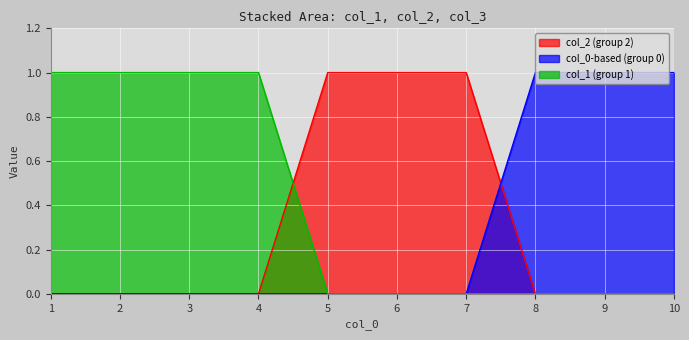

The value of 0 at 10 is 1. True or false?

True